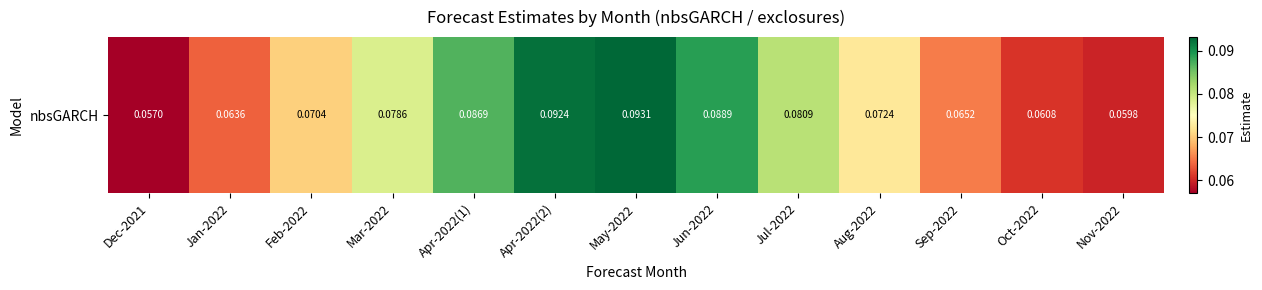

How many series are shown in this chart?

1